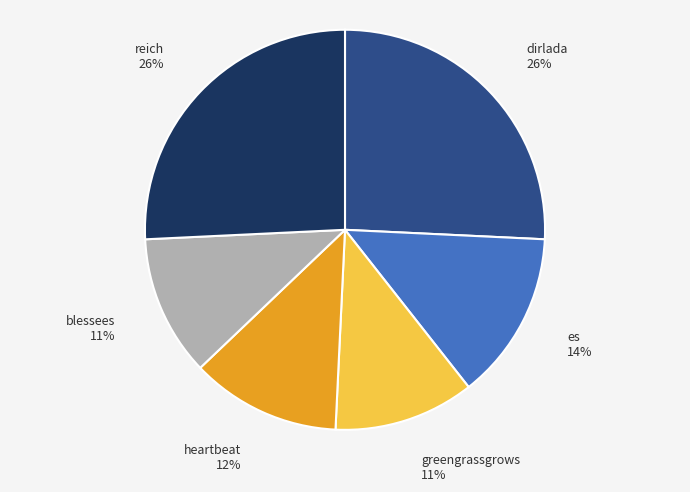

Is blessees the majority of the pie?

No